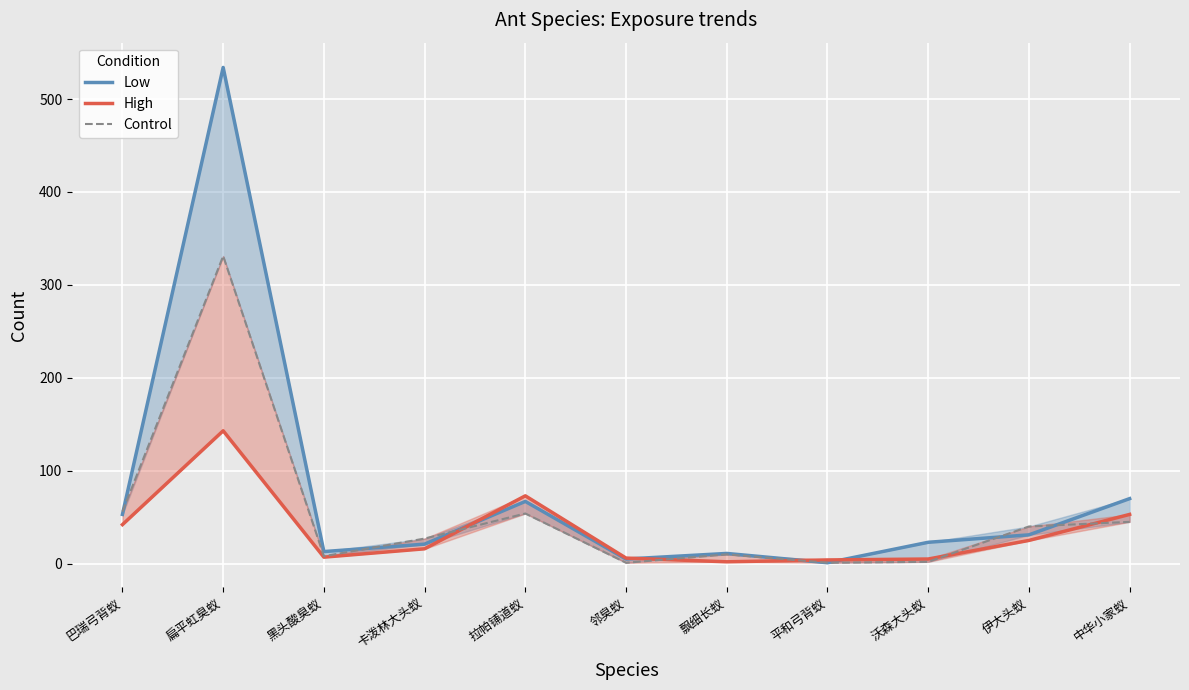

At which label does High first exceed 16?

巴瑞弓背蚁